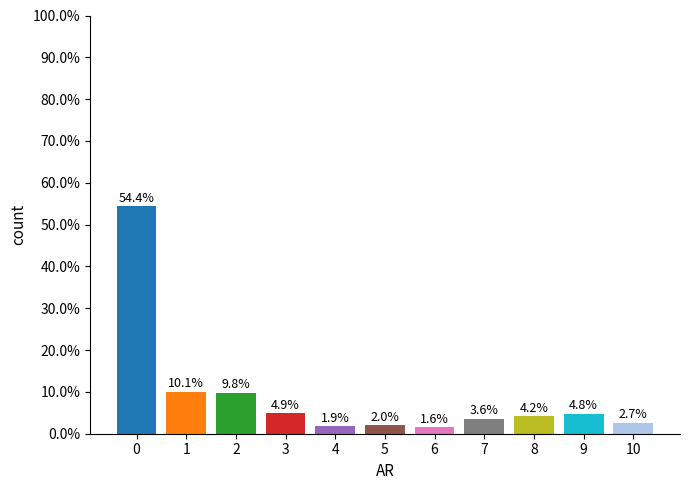

List the labels in order of value, largest first.

0, 1, 2, 3, 9, 8, 7, 10, 5, 4, 6